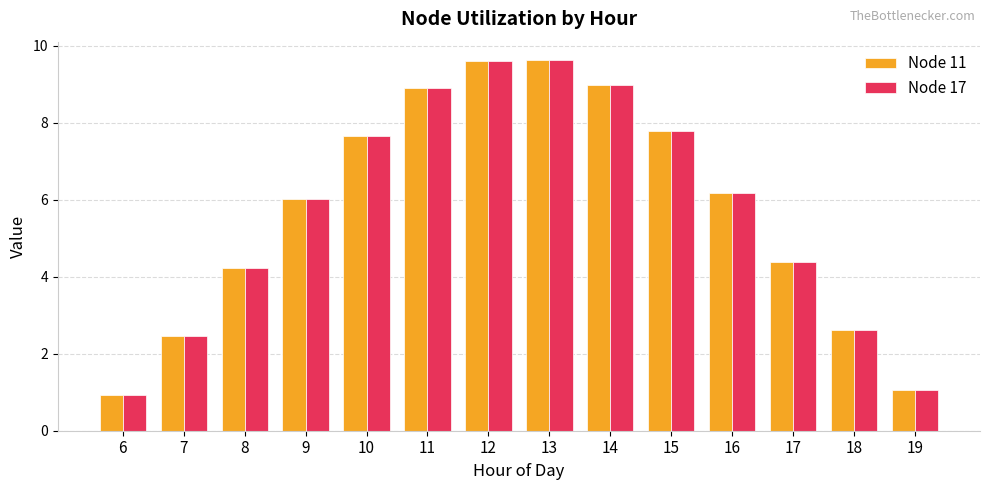

Reading left to right, transcribe all the data shown in this chart.

Node 11: 0.9	2.5	4.2	6.0	7.7	8.9	9.6	9.6	9.0	7.8	6.2	4.4	2.6	1.1
Node 17: 0.9	2.5	4.2	6.0	7.7	8.9	9.6	9.6	9.0	7.8	6.2	4.4	2.6	1.1